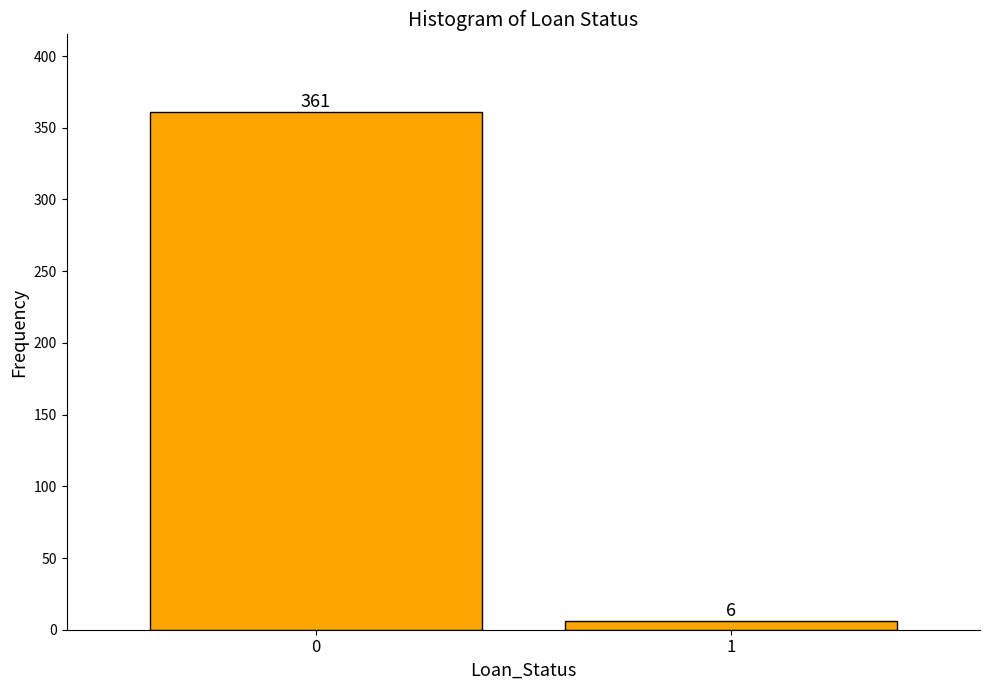

Reading right to left, list all the values displayed in this chart.

1=6	0=361